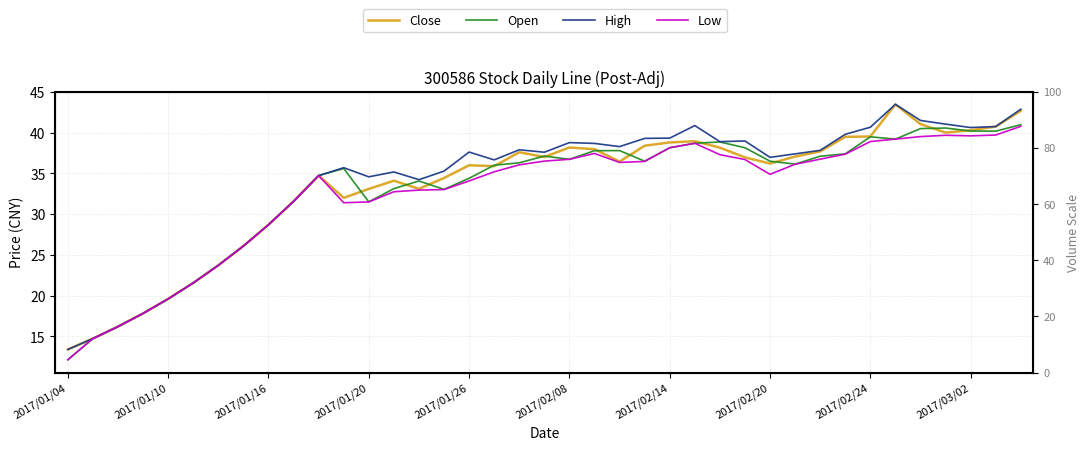

Count the number of data series in this chart.

4